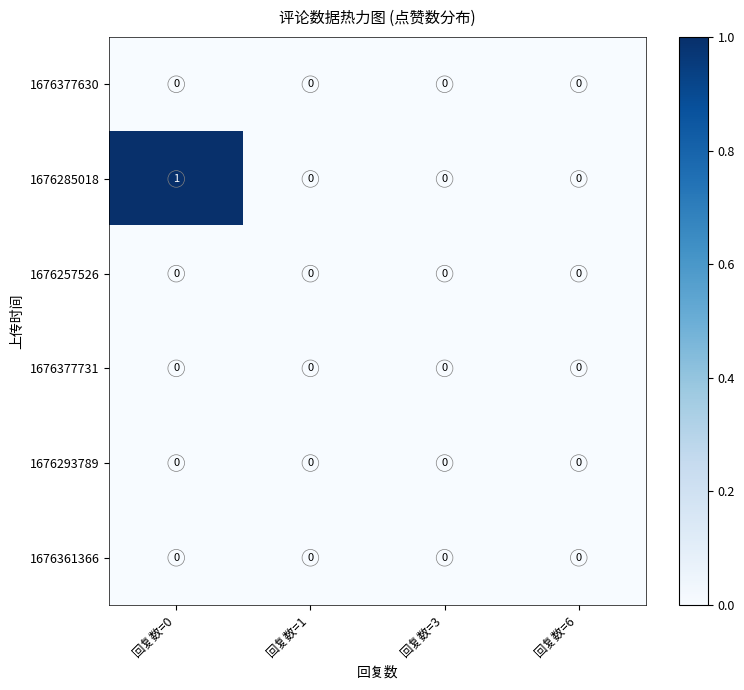

Which label corresponds to the largest value in the chart?

回复数=0